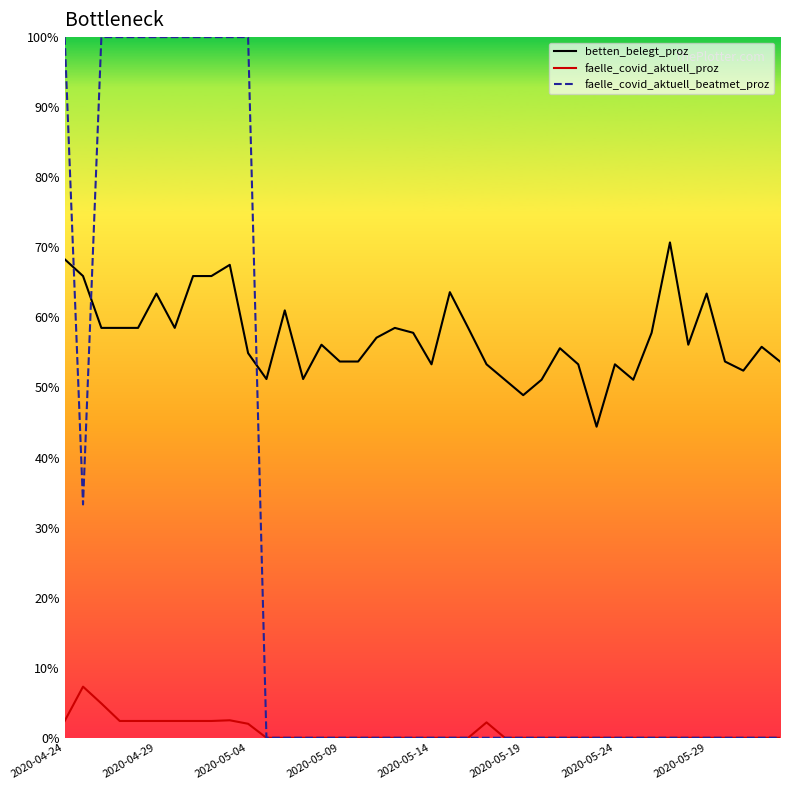

What is the maximum value for faelle_covid_aktuell_beatmet_proz?

100.0